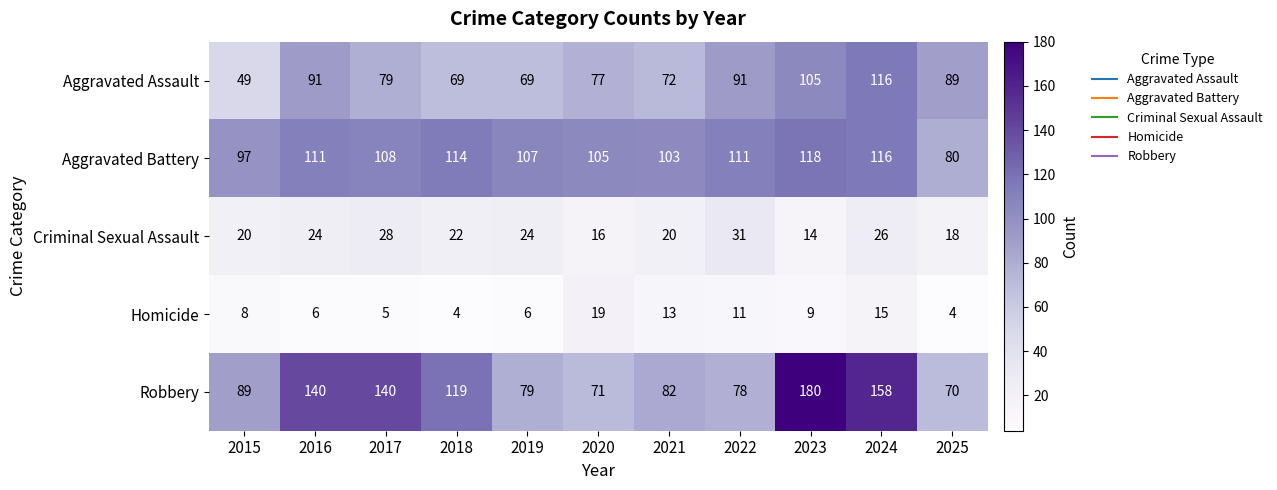

What value does the Homicide series have at 2015?

8